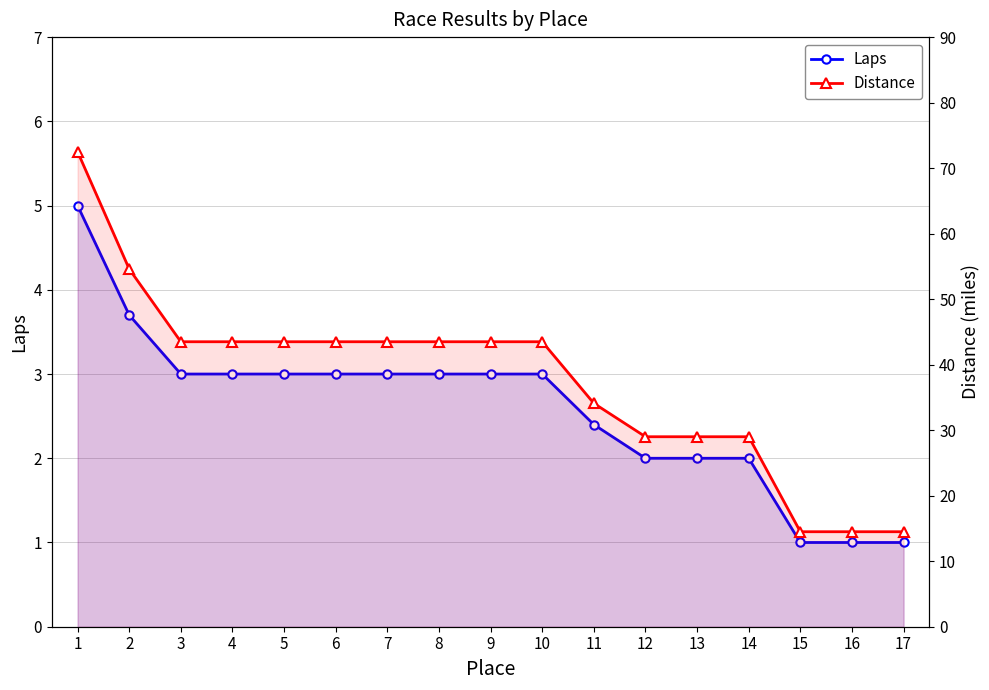

What is the difference between the highest and lowest values at 15?

13.5